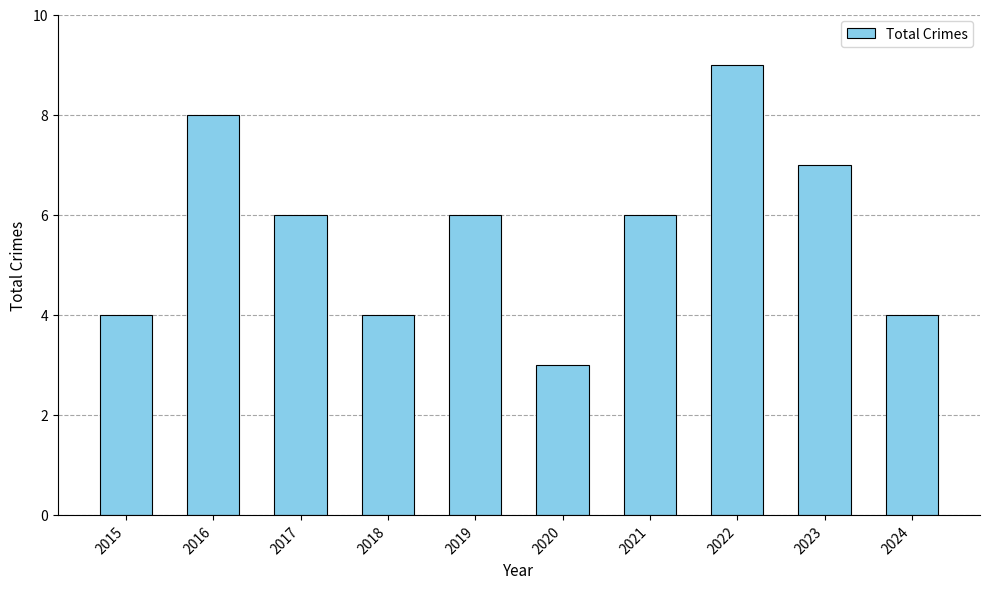

What is the minimum value shown in the chart?

3